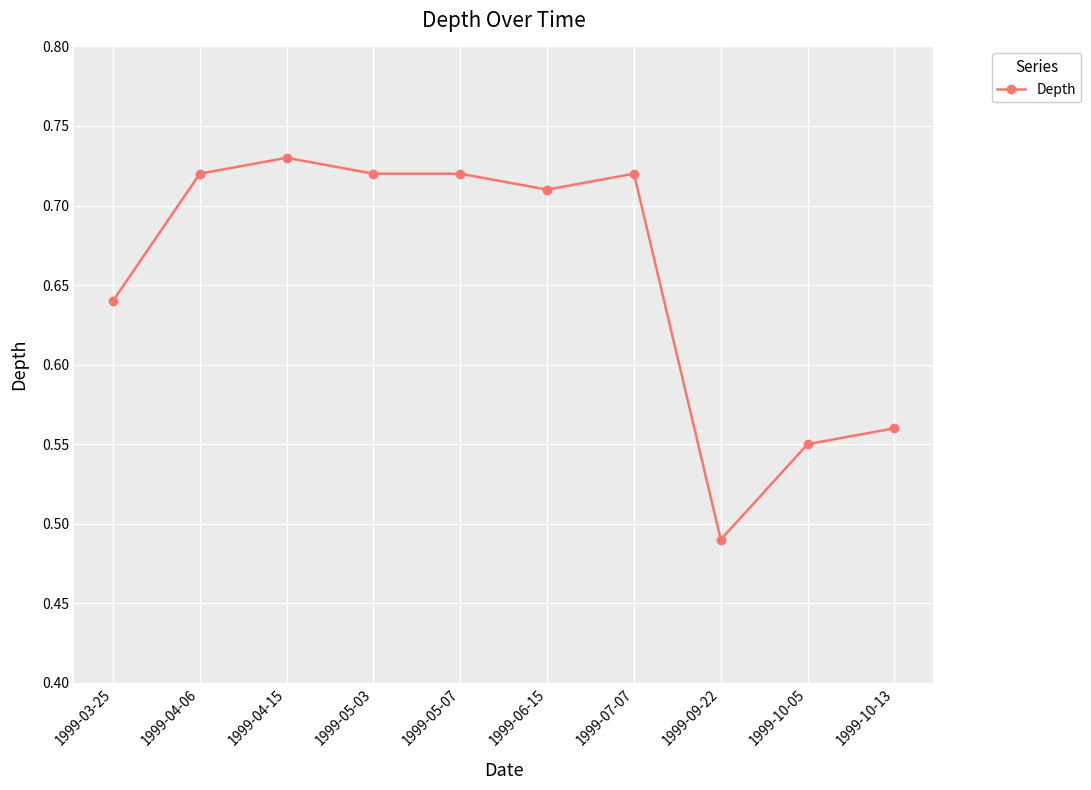

Count the number of categories in the chart.

10